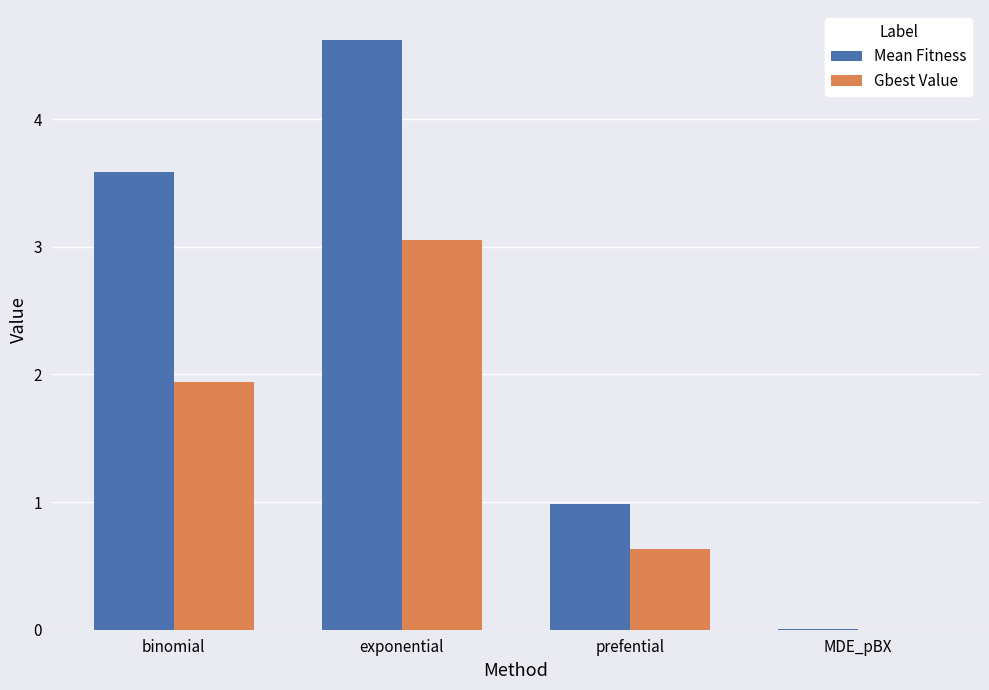

At which category does the chart reach its peak across all series?

exponential